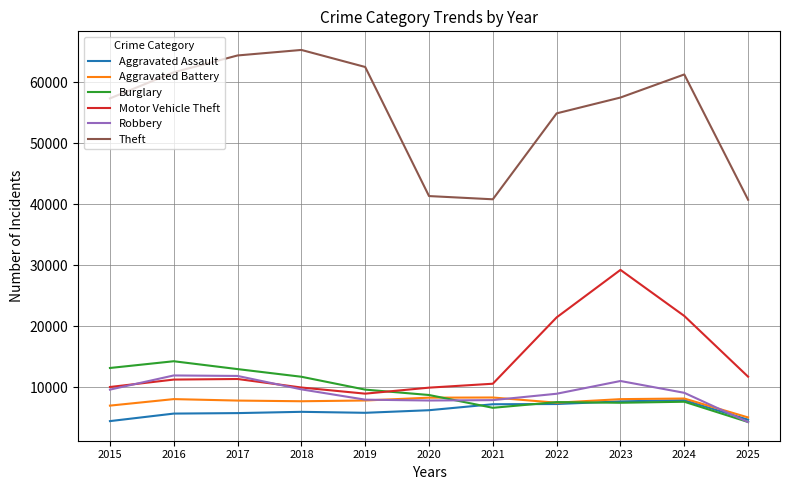

How many lines are shown in the chart?

6